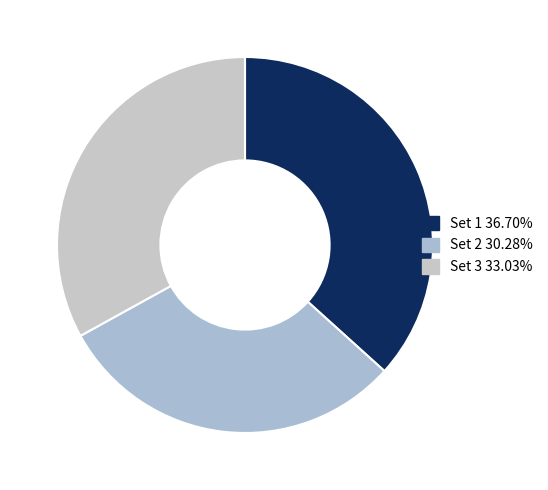

To the nearest percent, what portion does Set 1 represent?

37%